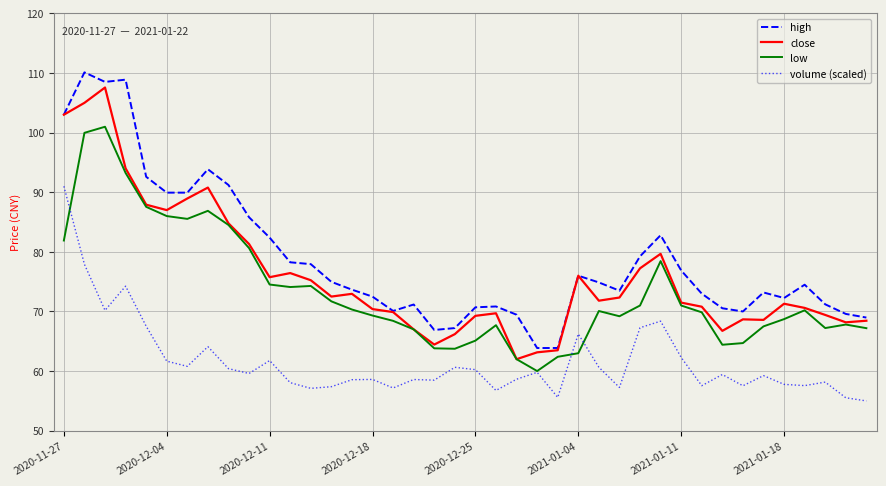

List the series in order of their overall mean, lowest first.

volume (scaled), low, close, high